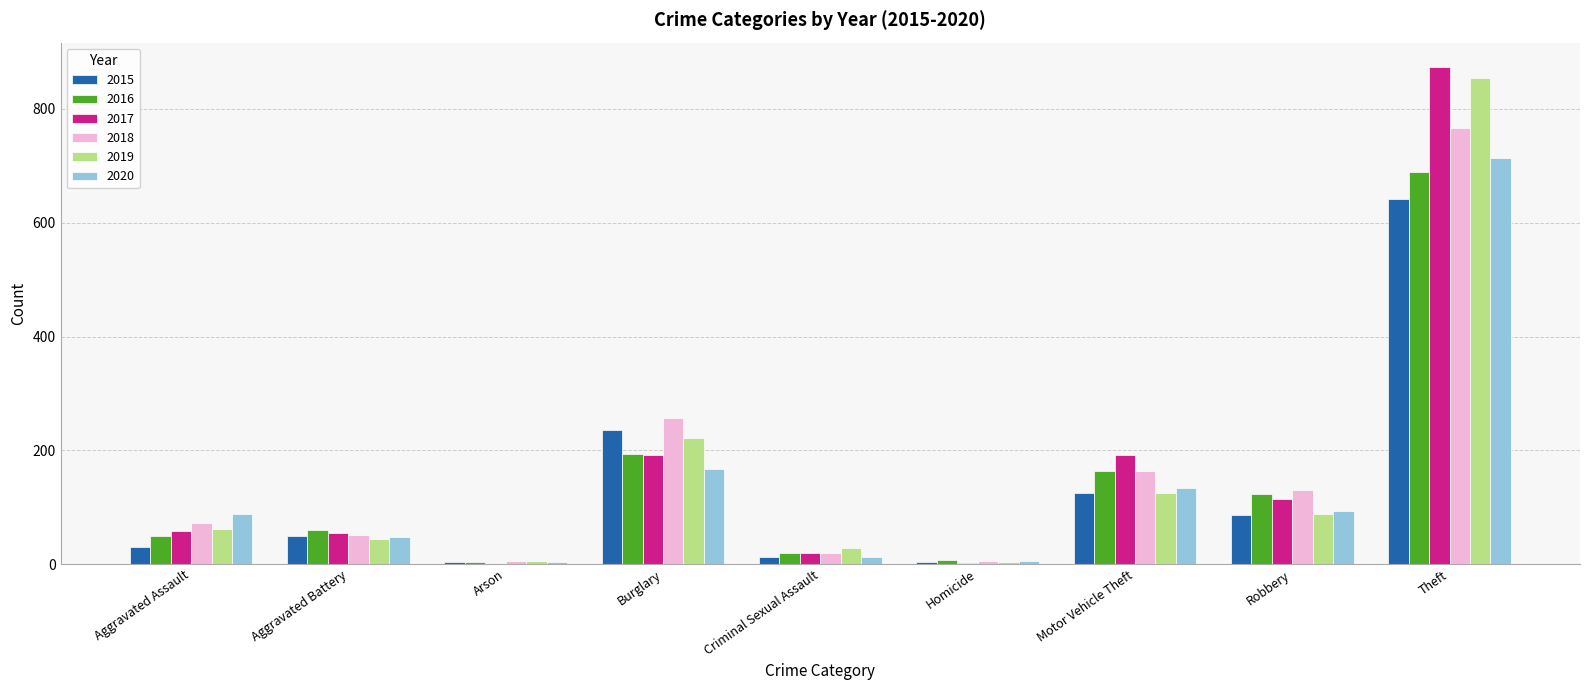

What is the average value of the 2019 series?

159